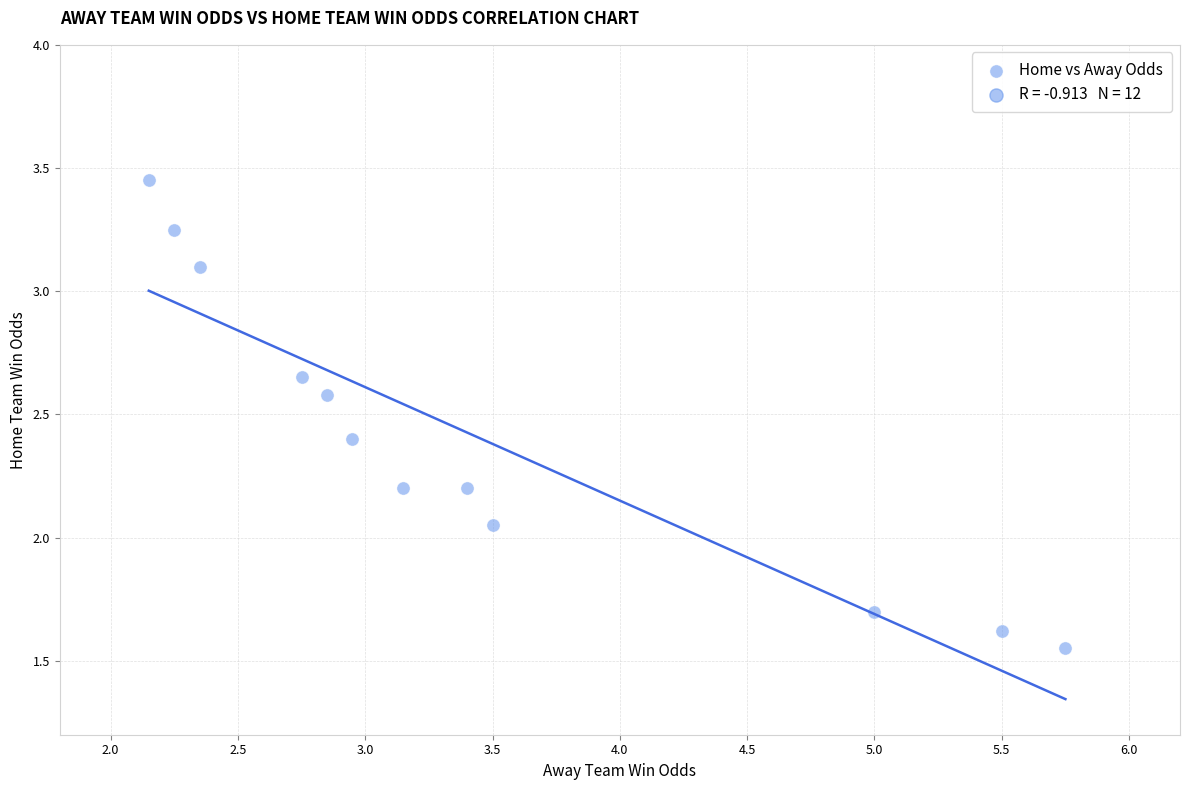

What is the range of Y values (max minus min)?

1.9